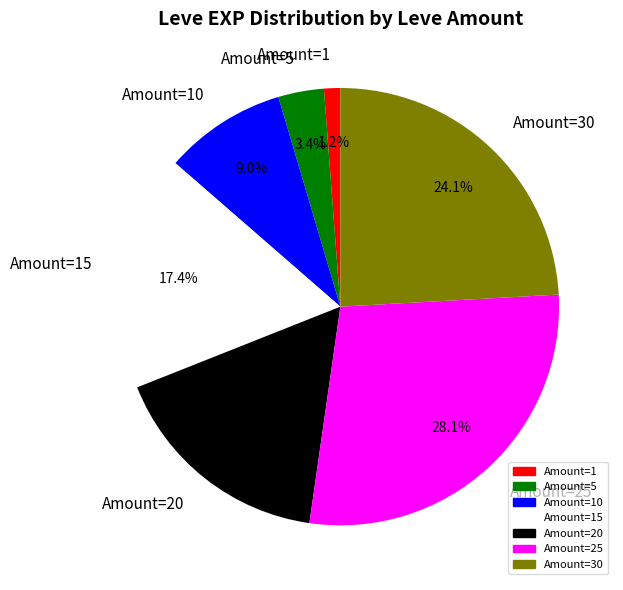

What percentage do Amount=1 and Amount=30 together represent?

25.3%